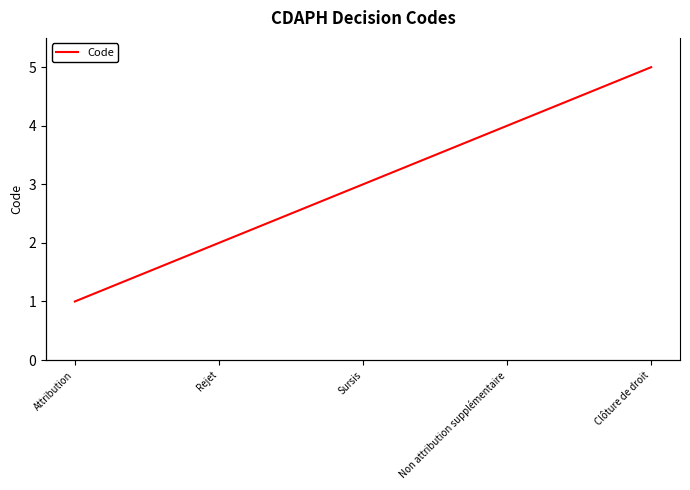

The value at Non attribution supplémentaire is 4. True or false?

True